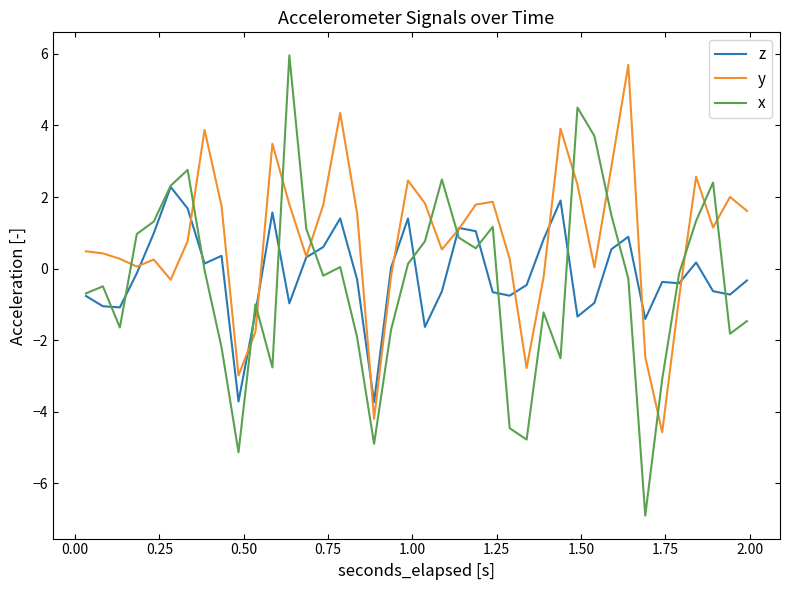

What is the sum of all y values?

32.9